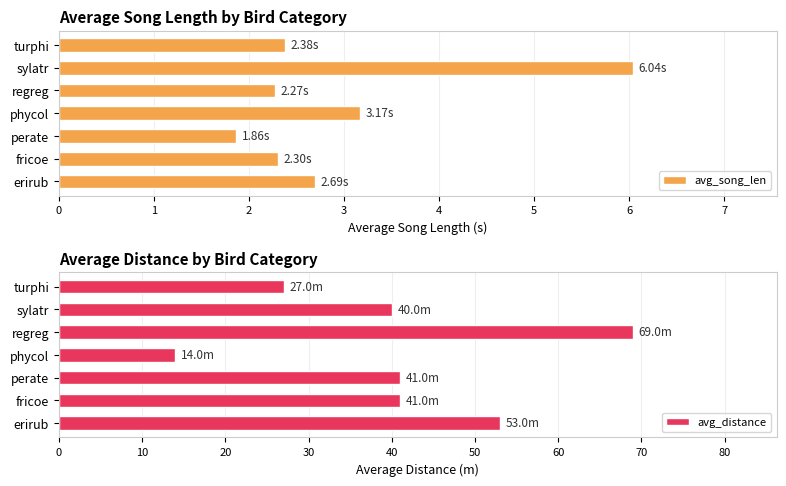

True or false: avg_distance has a value of 28.9 at erirub.

False